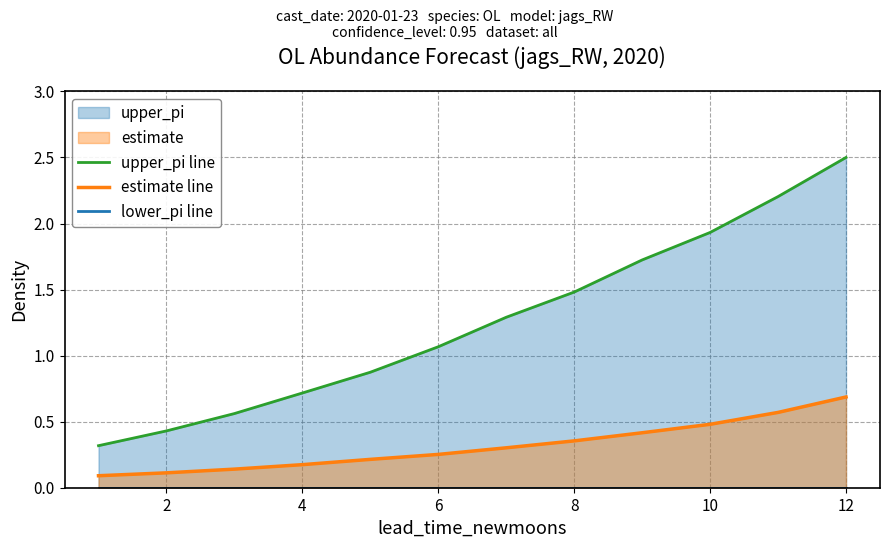

What is the maximum value for estimate line?

0.7